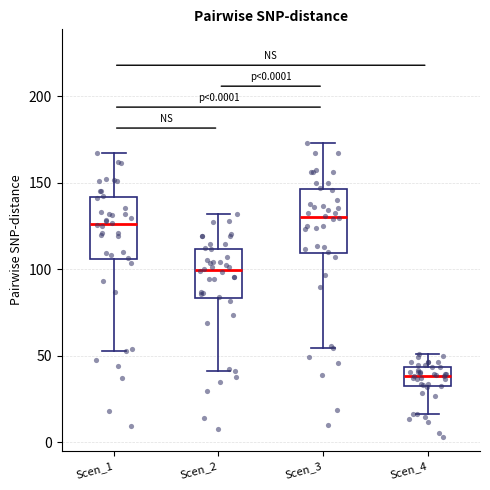

Where is the upper edge of the box for Scen_2 on the y-axis? The values are not printed on the chart, so give them approximately, as read against the axis.

110